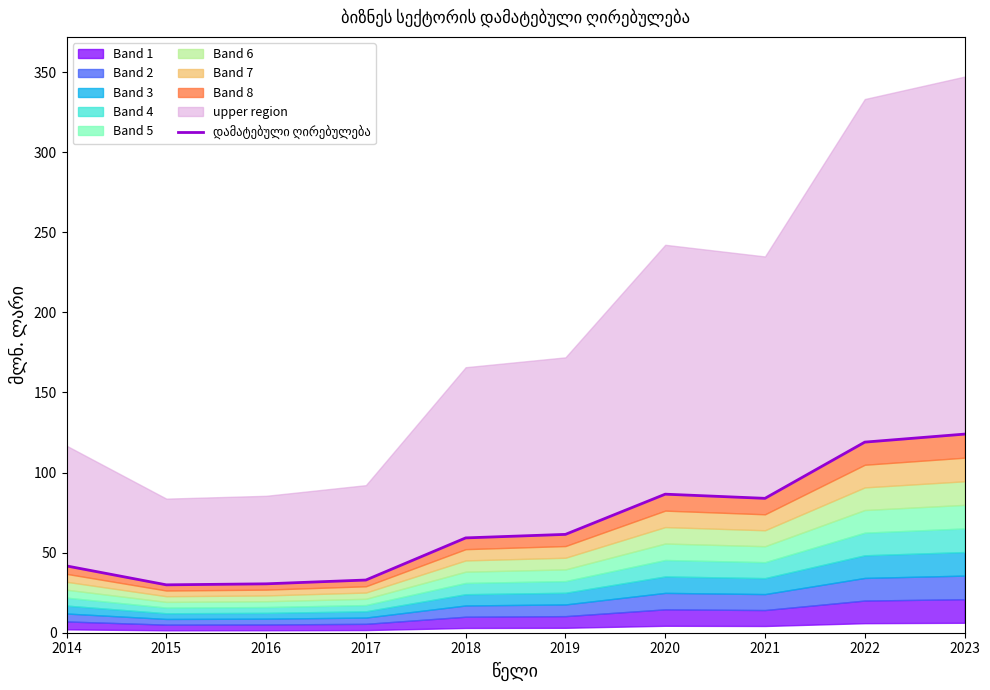

What is the value of the 6th point from the left?

61.4